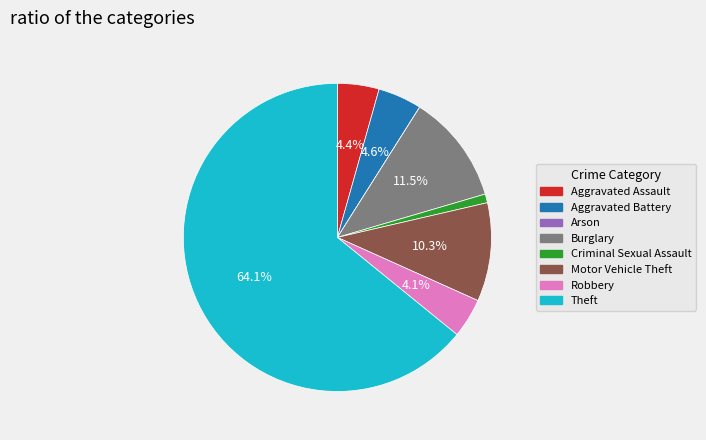

To the nearest percent, what is the difference between the largest and smallest slice percentages?

64%